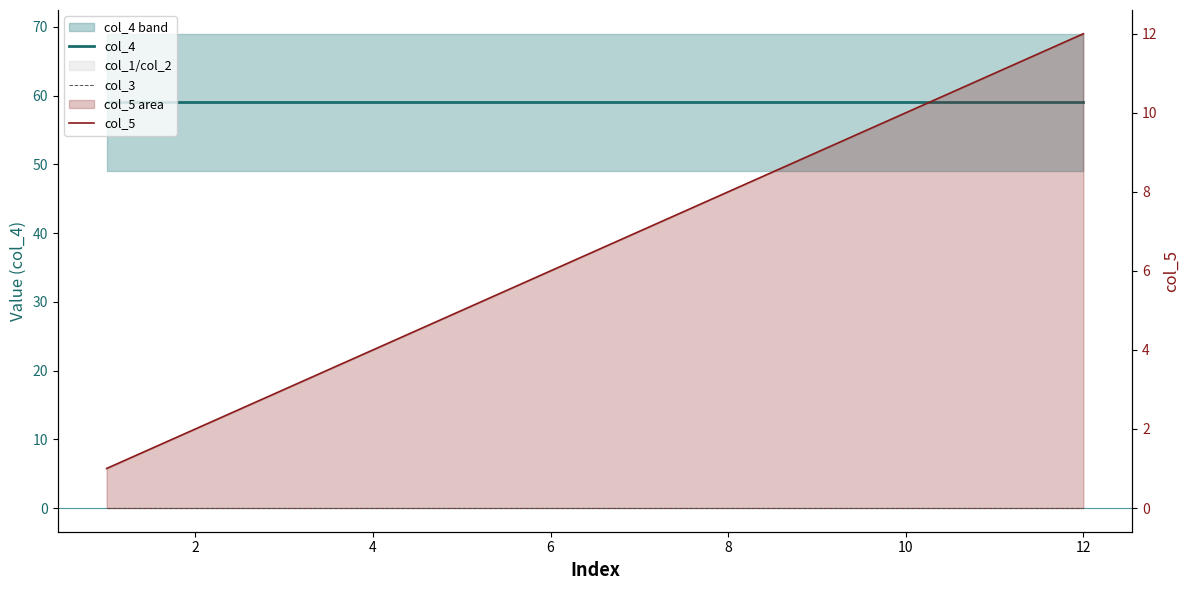

True or false: col_3 and col_5 intersect in this chart.

False